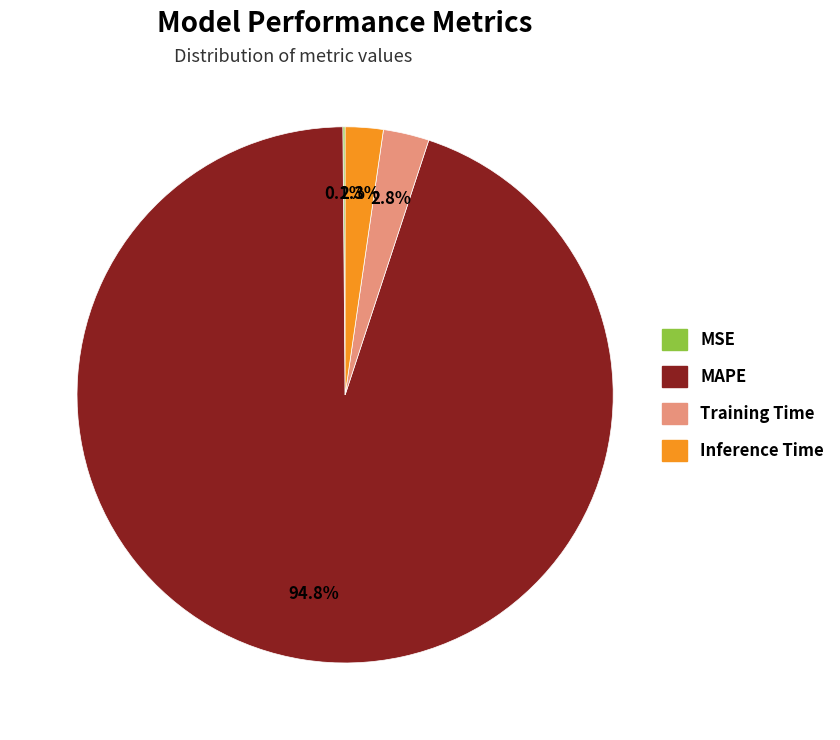

Does any single category account for the majority?

Yes